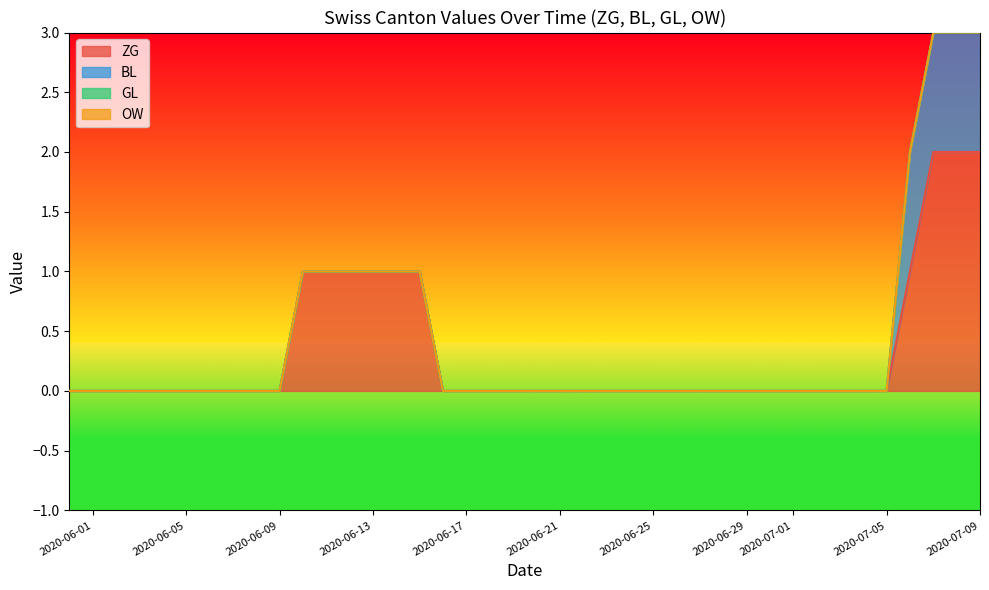

Which series has the largest total across all categories?

ZG